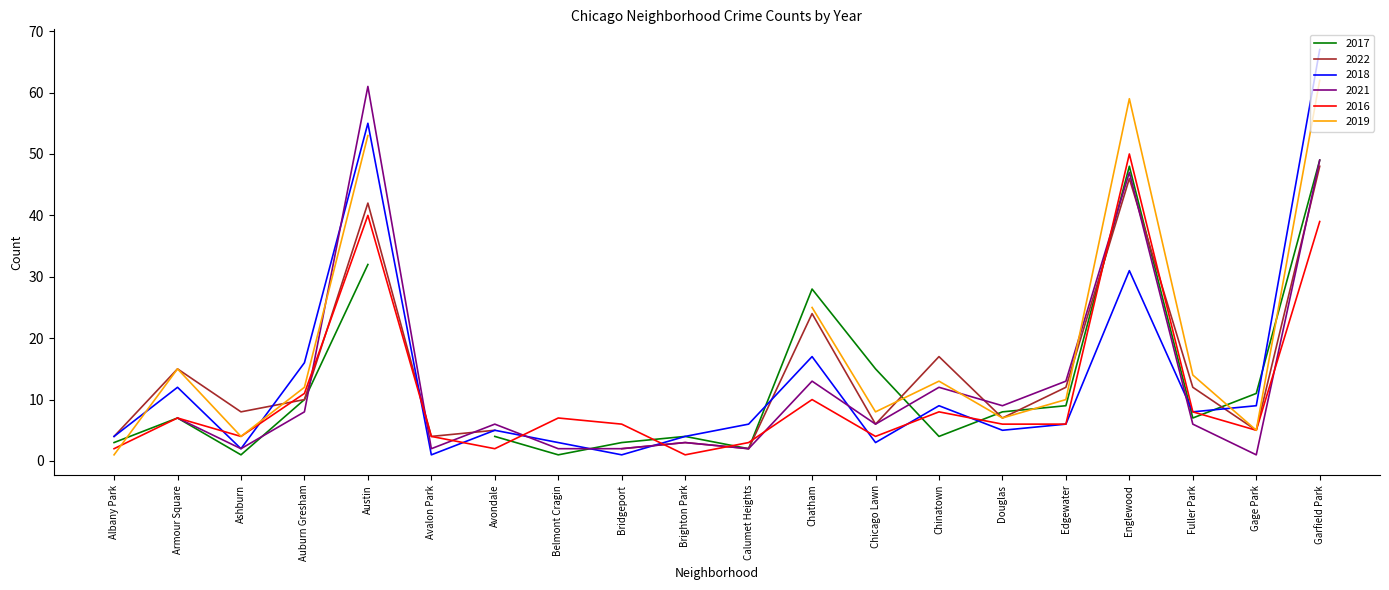

Rank the series at Fuller Park from lowest to highest value.

2021, 2017, 2018, 2016, 2022, 2019